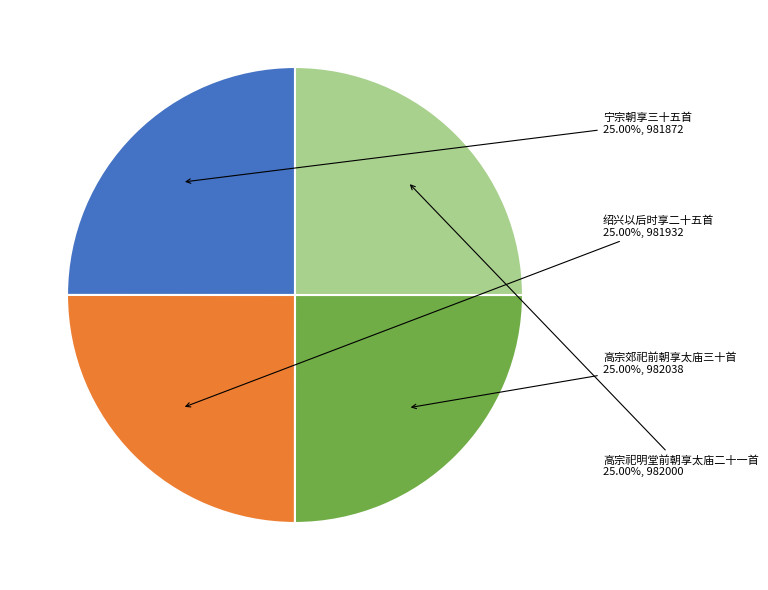

Is there a majority slice in this chart?

No